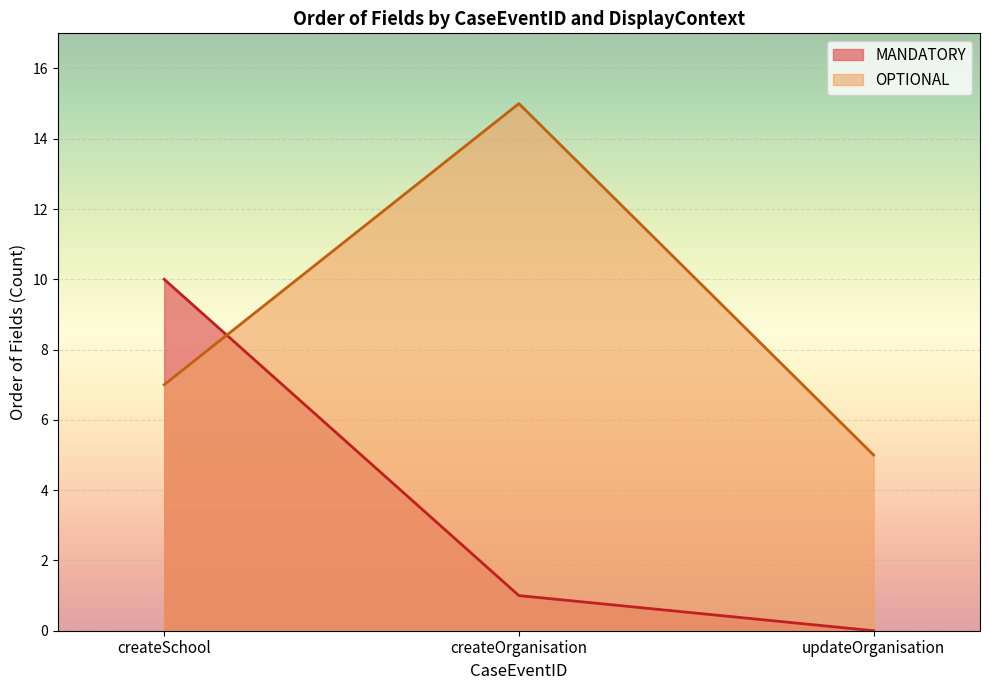

What is the total value across all series at createOrganisation?

16